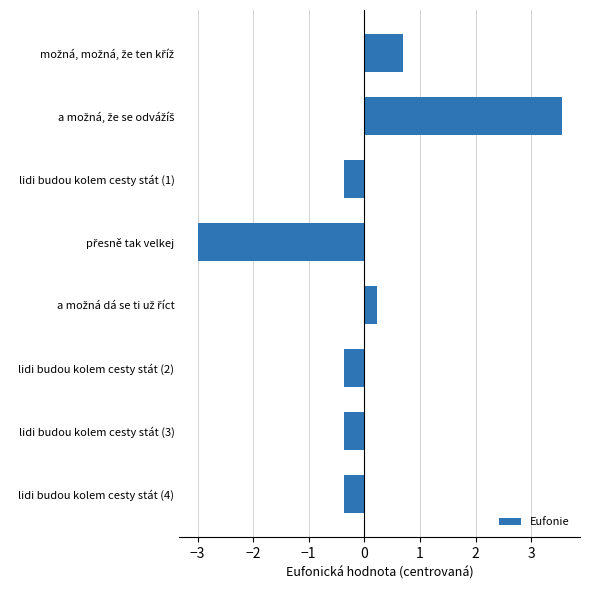

The value at lidi budou kolem cesty stát (4) is -0.4. True or false?

True